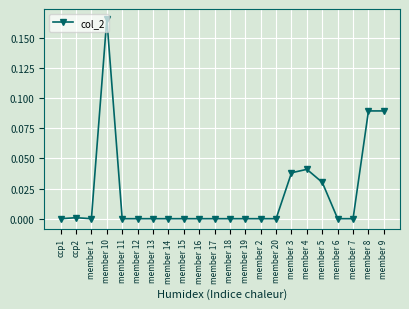

What is the sum of all values?

0.5